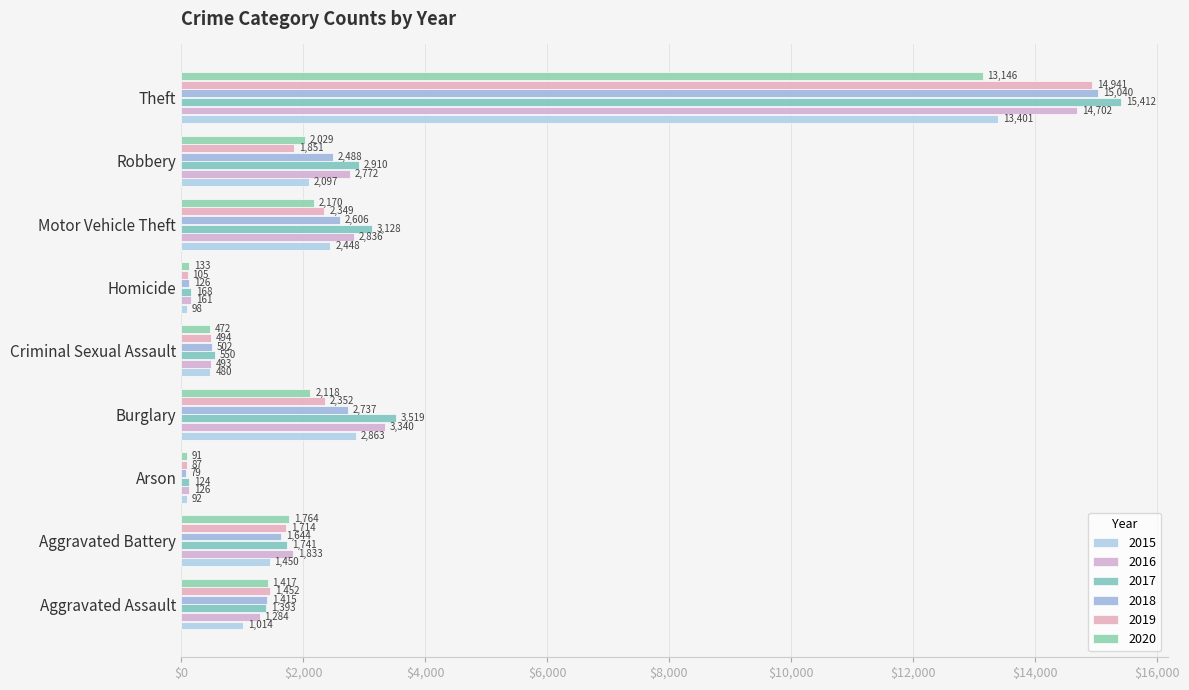

How many series are shown in this chart?

6